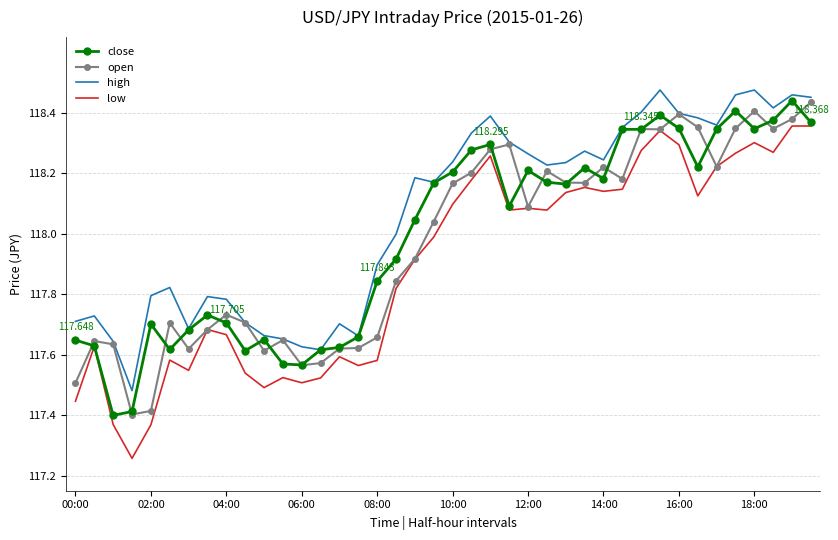

What are all the series names shown in the legend?

close, open, high, low